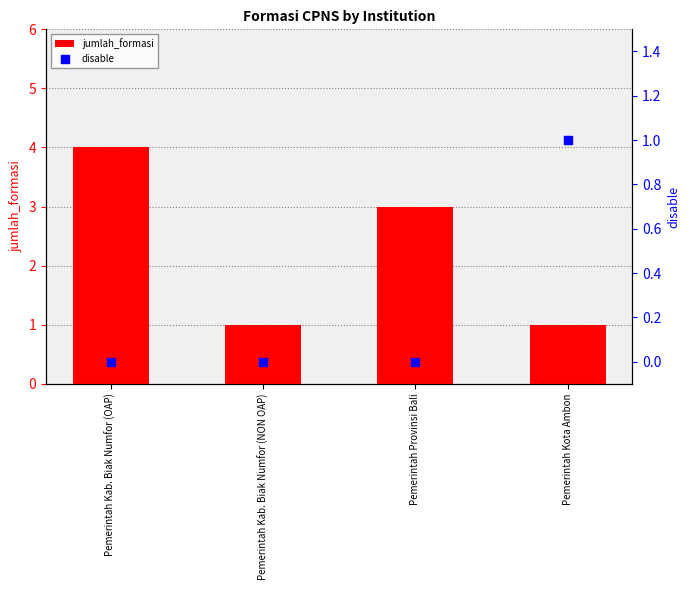

At how many categories does at least one series exceed 2?

2